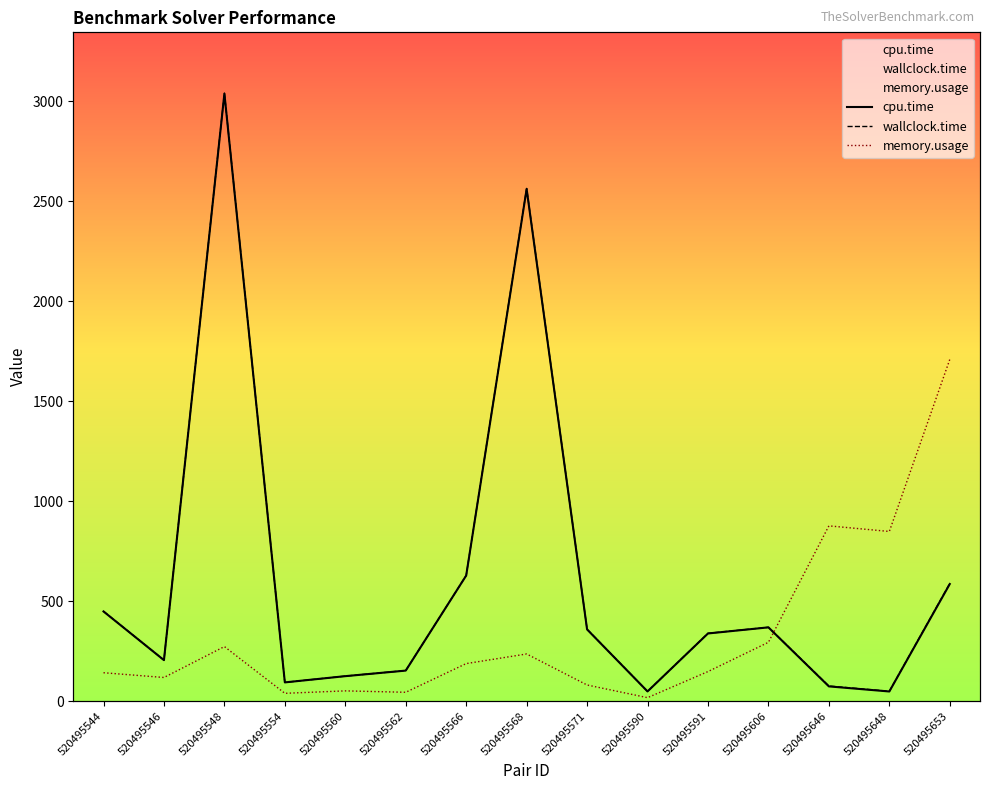

Between 520495546 and 520495653, which series saw the biggest shift?

memory.usage